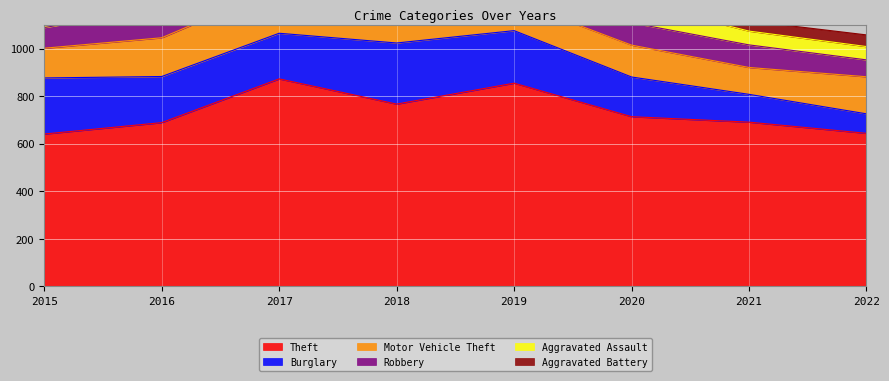

Which category has the lowest value across all series?

2015